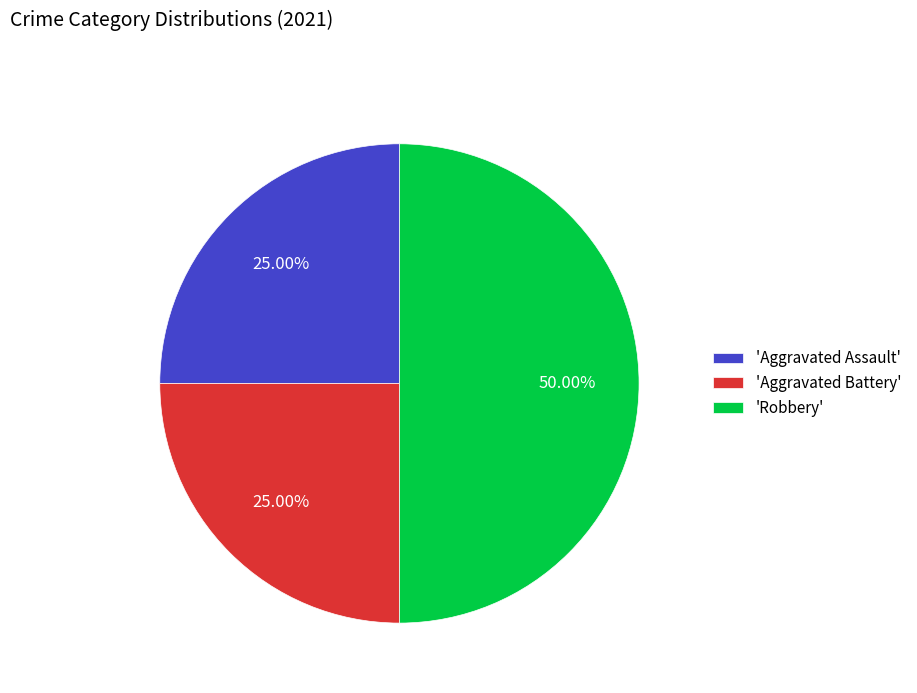

Does 'Aggravated Assault' represent more than half of the total?

No